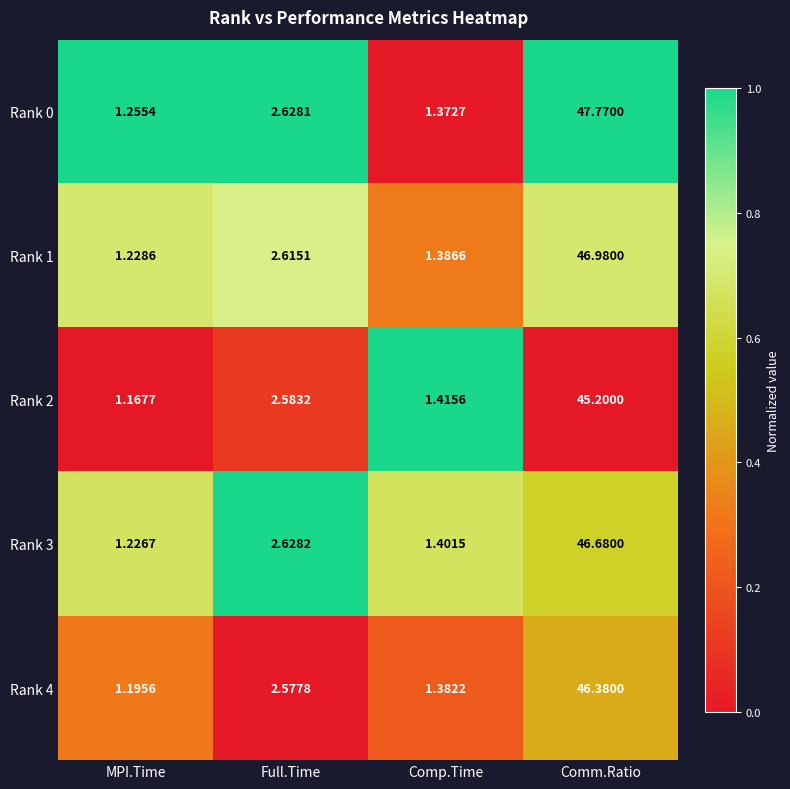

At which category does the chart reach its minimum across all series?

MPI.Time